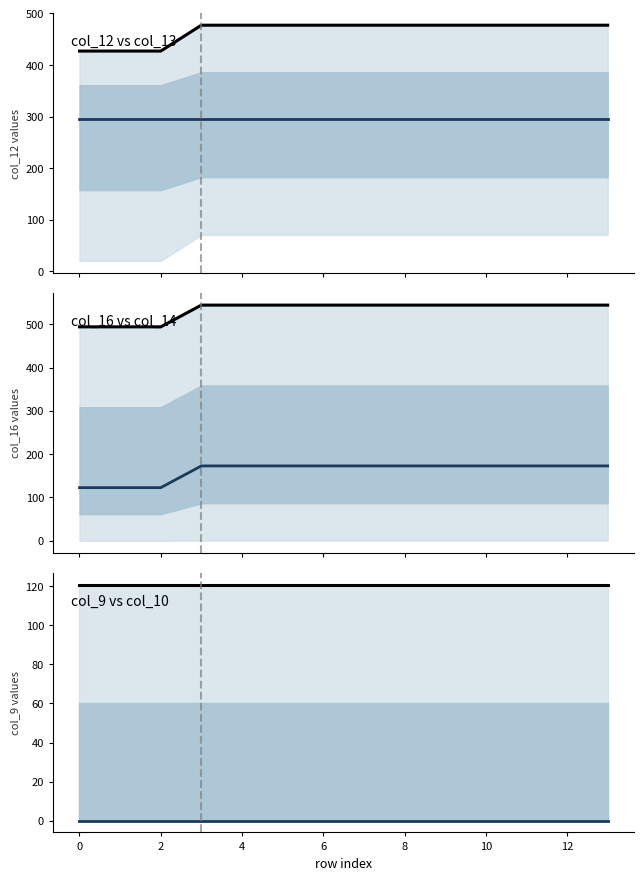

Is the value of median at 10 greater than the value of main at 12?

No